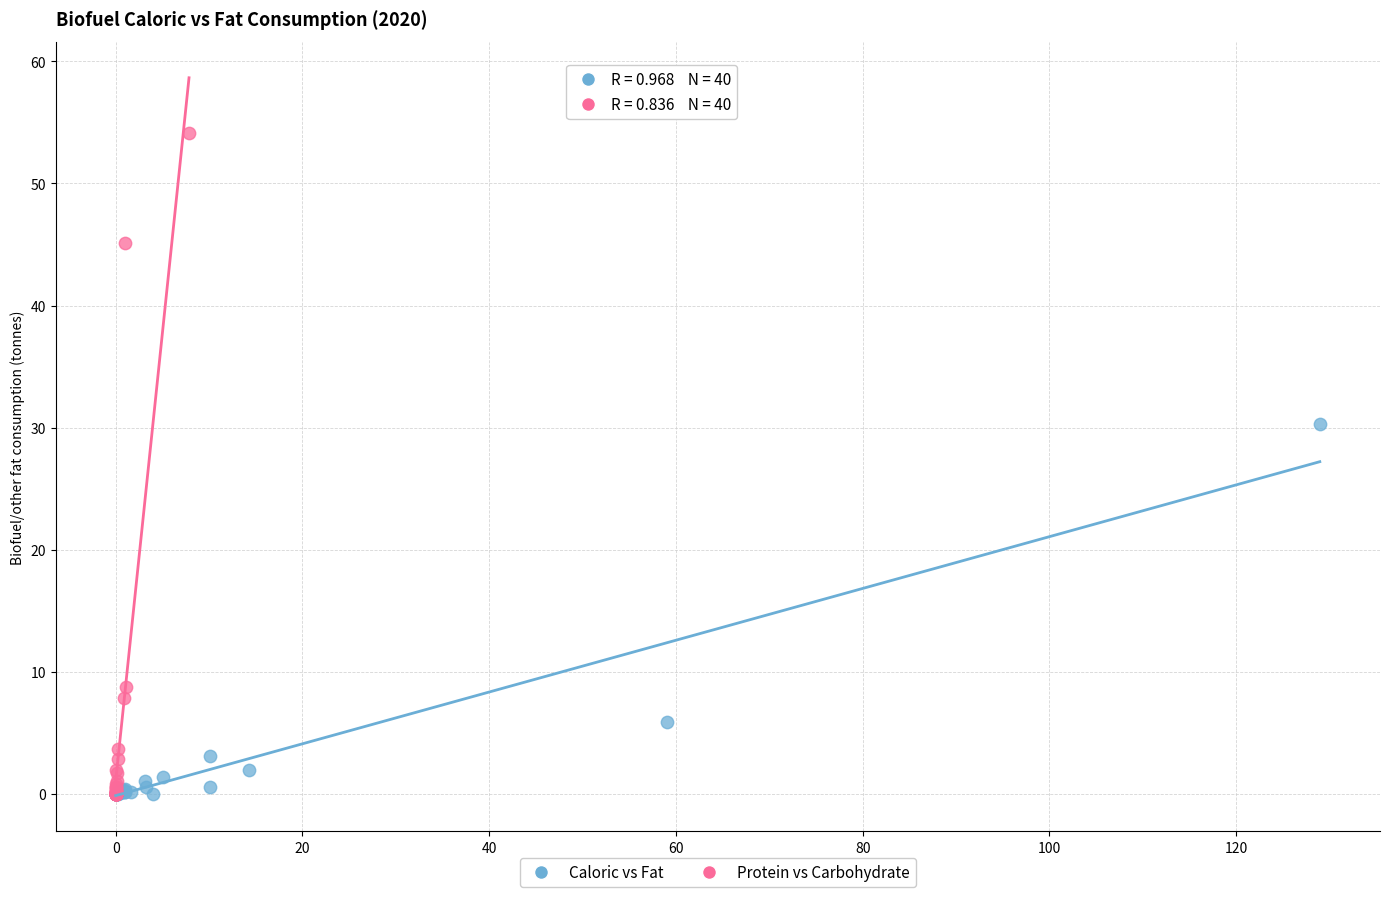

Which series reaches the maximum Y coordinate?

Protein vs Carbohydrate